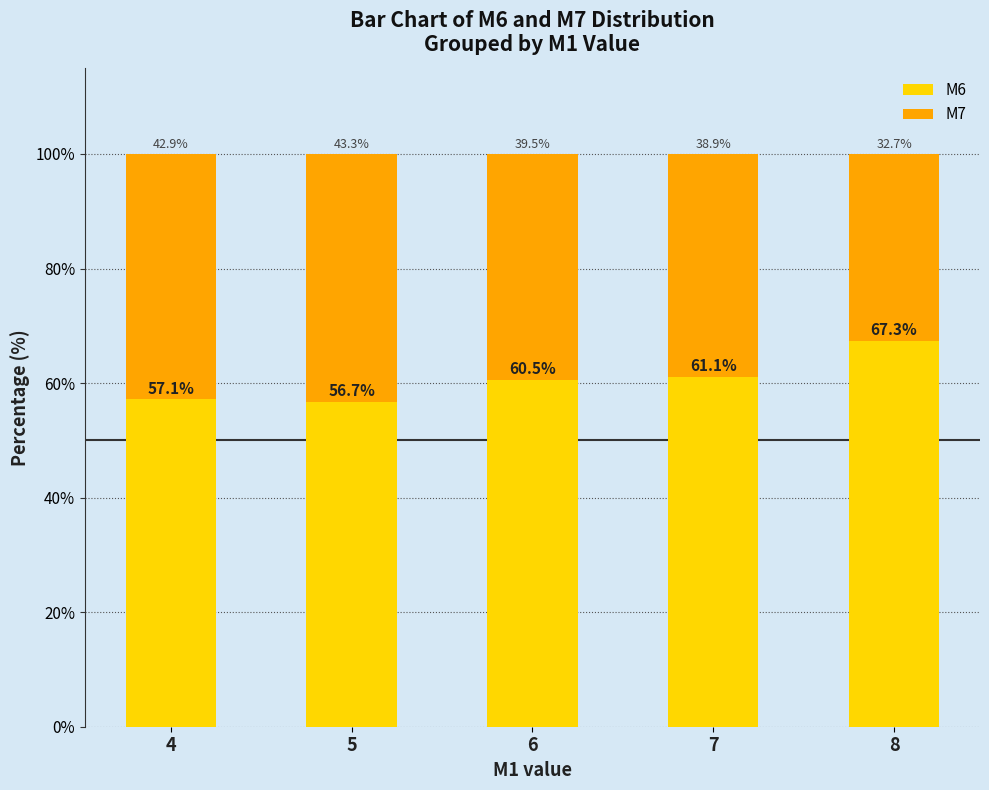

The M6 series shows 61.1 at 7. True or false?

True